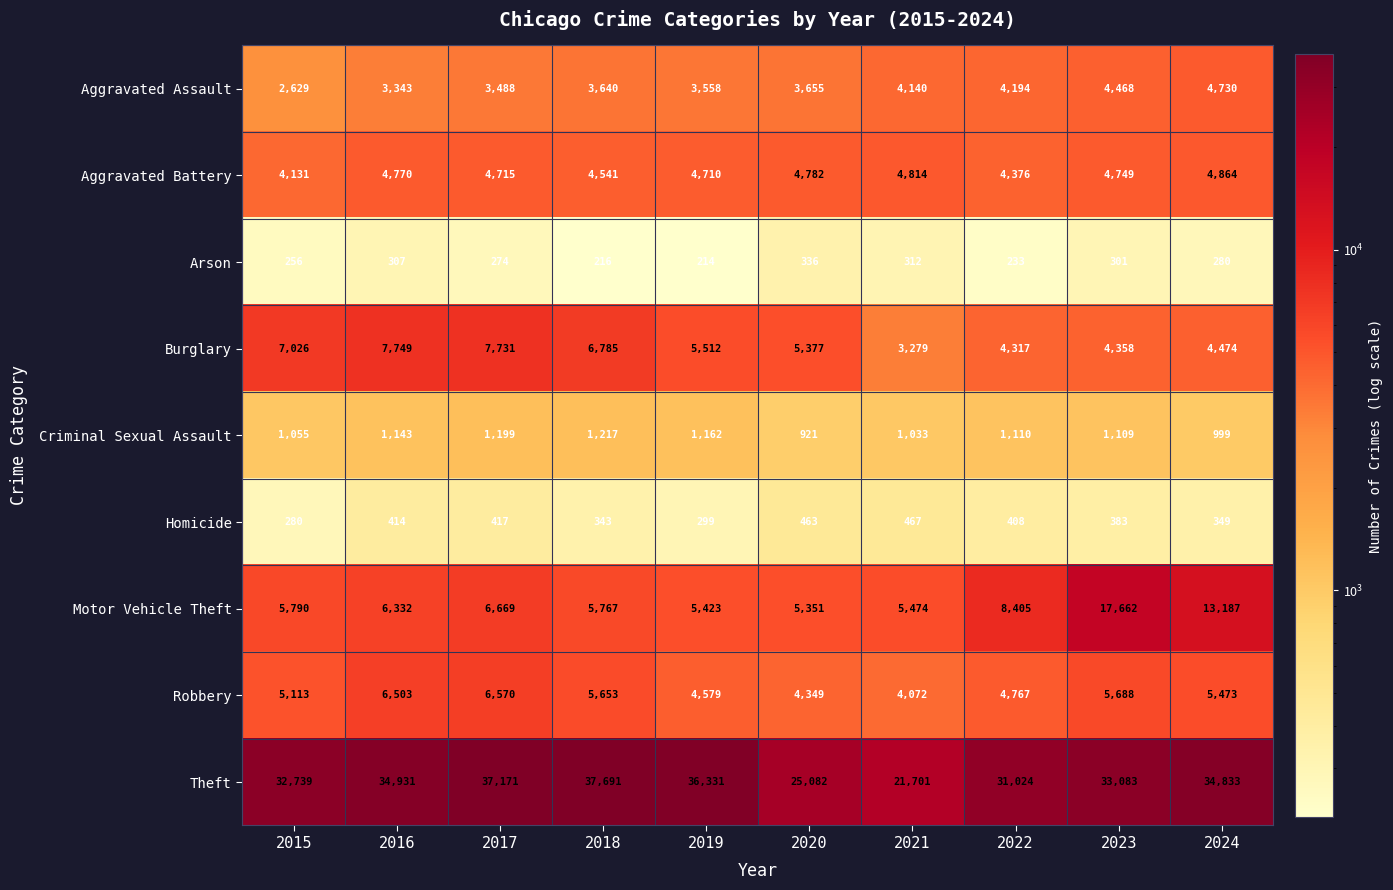

What value does the Arson series have at 2022?

233